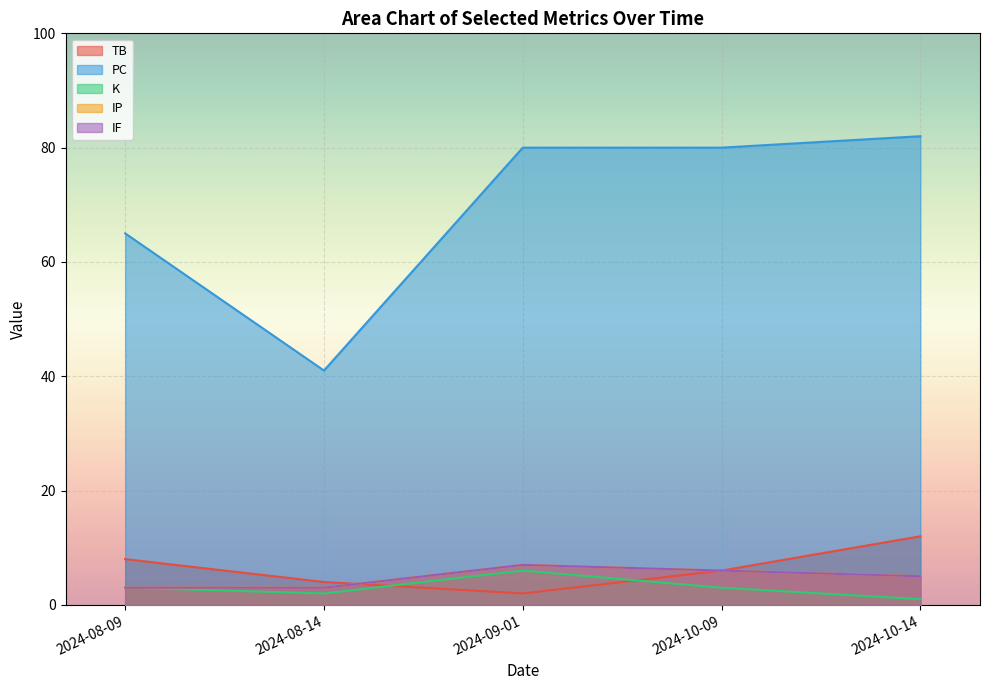

What is the label of the 5th point from the left?

2024-10-14